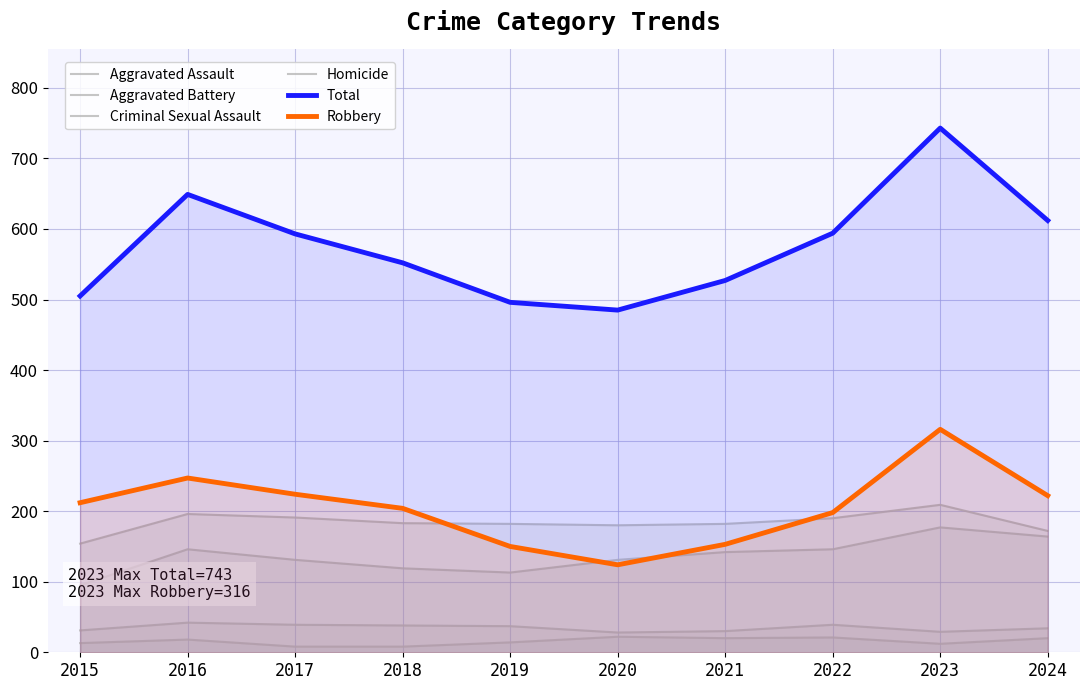

What is the difference between the maximum and second lowest values in the Total series?

247